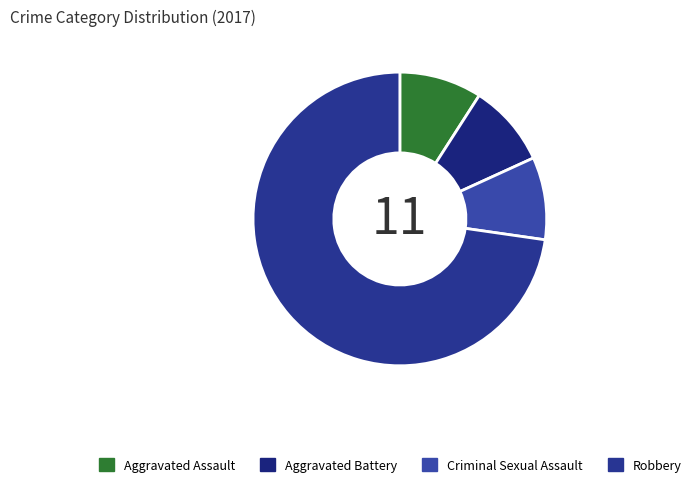

Which category has the biggest portion of the pie?

Robbery